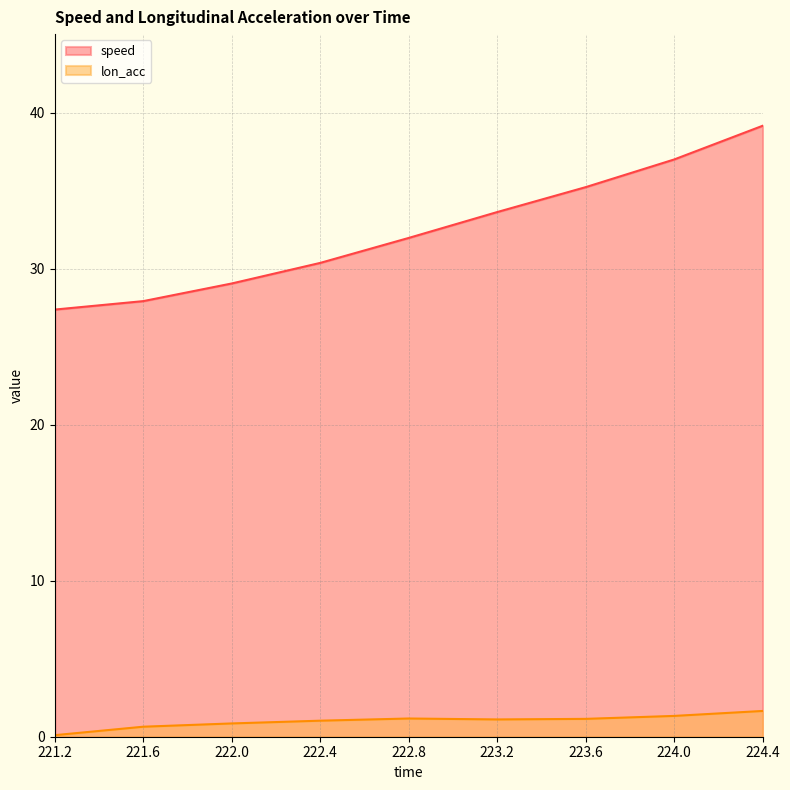

At which category does lon_acc reach its first local peak?

222.8